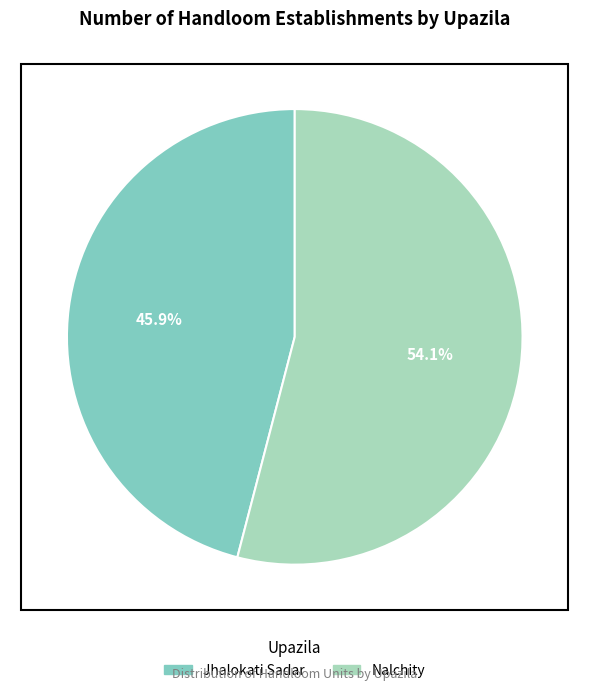

Is there a majority slice in this chart?

Yes